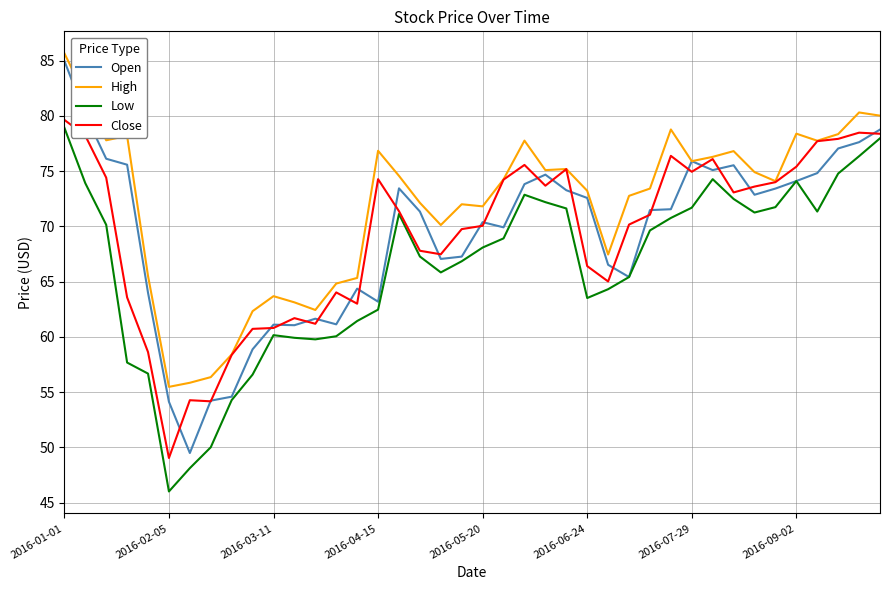

Which series has the widest spread of values?

Open